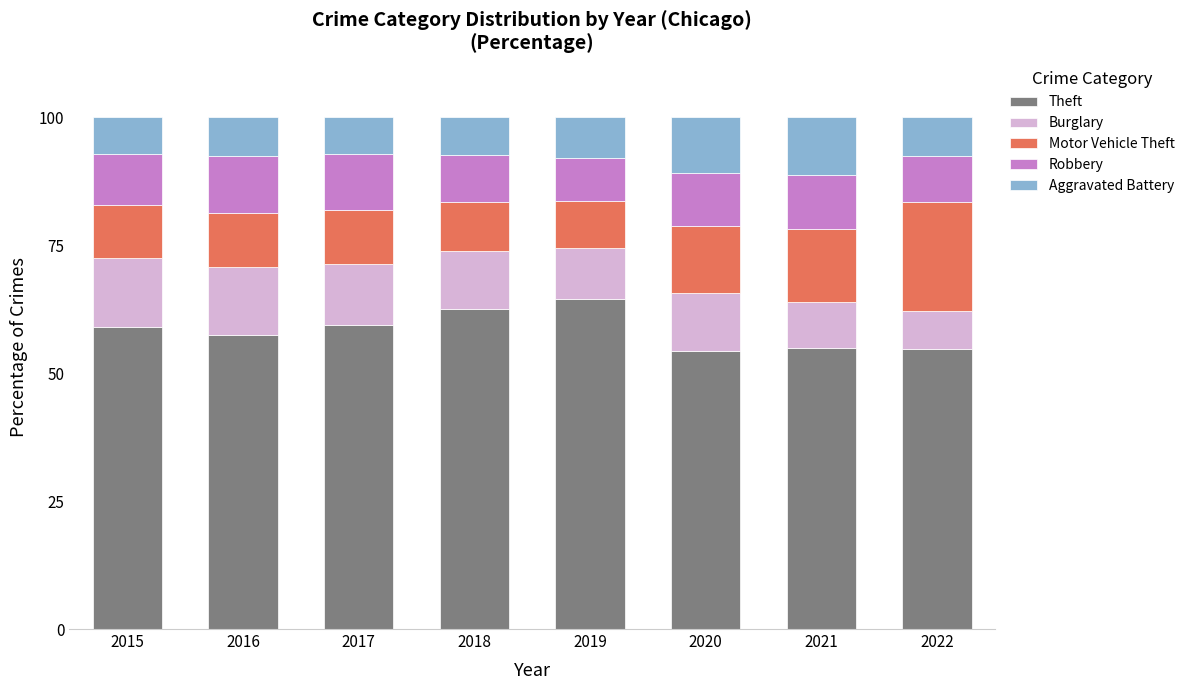

What is the value of the Theft bar at the 5th from the left?

64.4